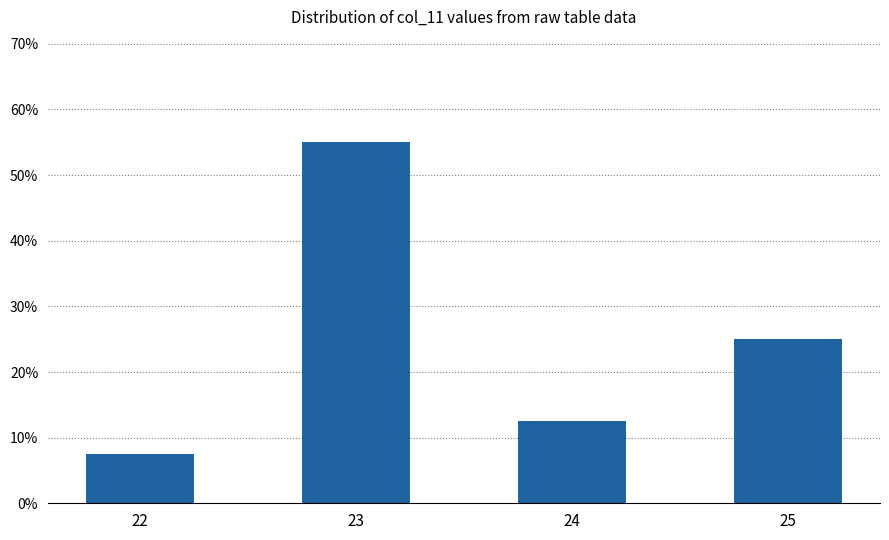

Reading right to left, extract all data points from this chart.

25.0	12.5	55.0	7.5